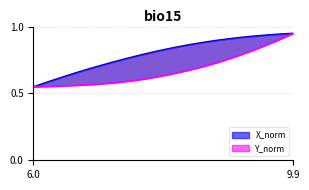

List the labels in order of Y_norm value, largest first.

9.9, 9.8, 9.7, 9.6, 9.5, 9.4, 9.3, 9.2, 9.1, 9.0, 8.9, 8.8, 8.7, 8.6, 8.5, 8.4, 8.3, 8.2, 8.1, 8.0, 7.9, 7.8, 7.7, 7.6, 7.5, 7.4, 7.3, 7.2, 7.1, 7.0, 6.9, 6.8, 6.7, 6.6, 6.5, 6.4, 6.3, 6.2, 6.1, 6.0